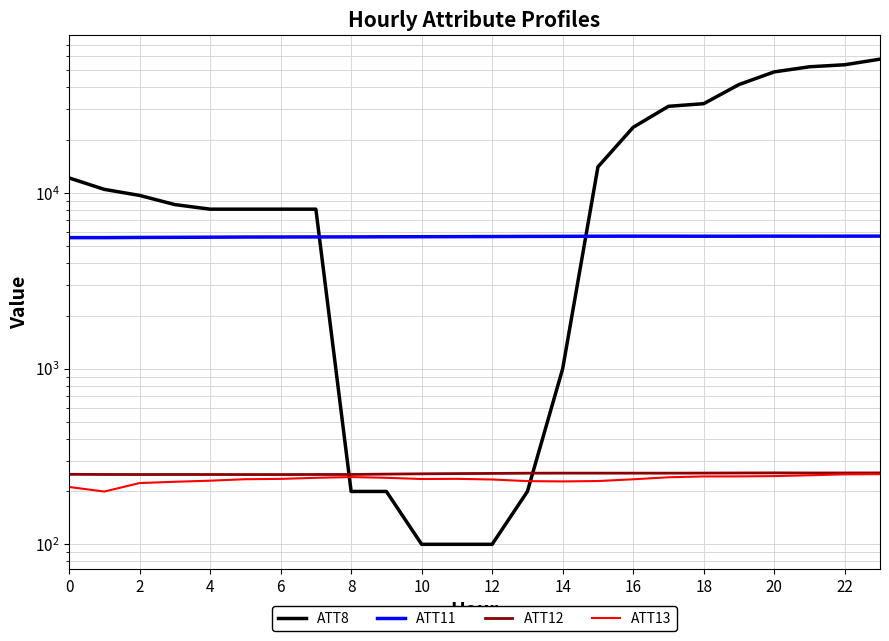

Is it true that ATT12 equals 79.8 at 16?

False